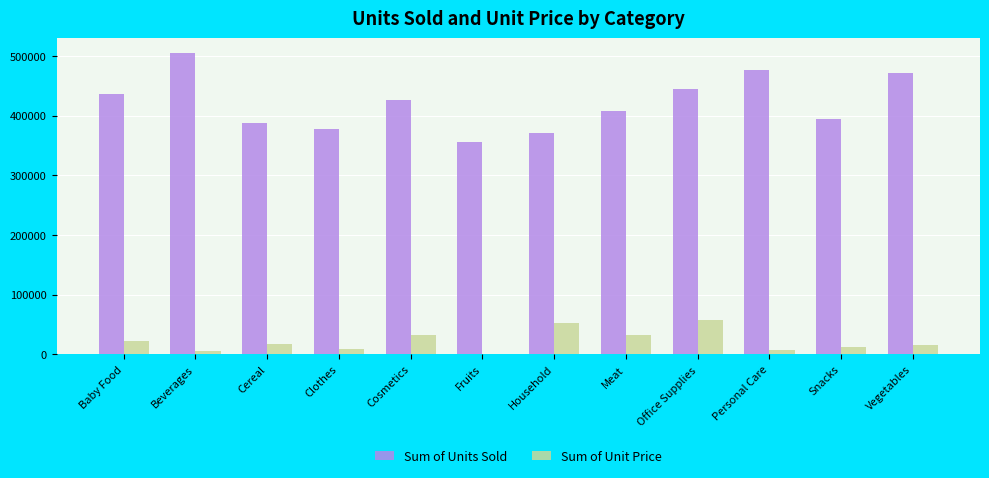

Which series has the largest total across all categories?

Sum of Units Sold